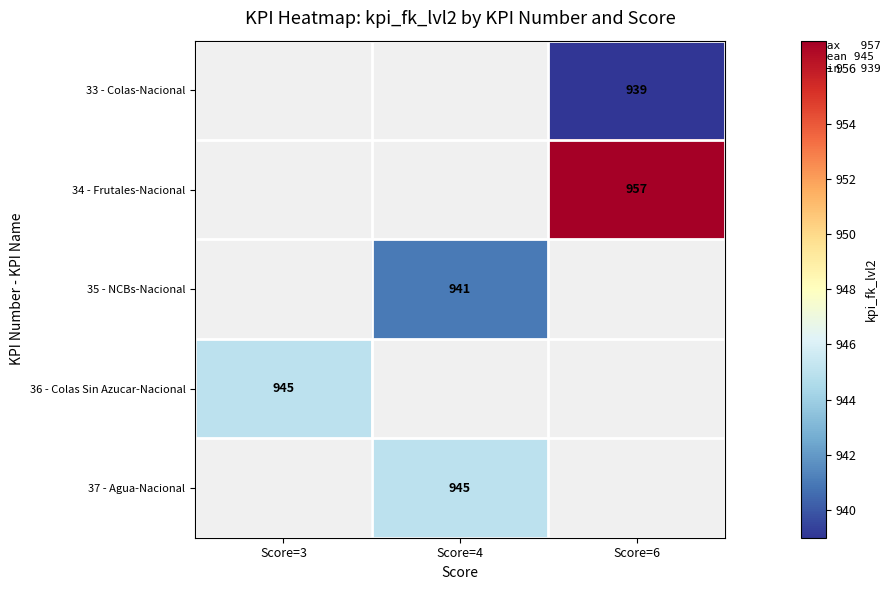

Between Score=4 and Score=6, which is larger?

Score=6